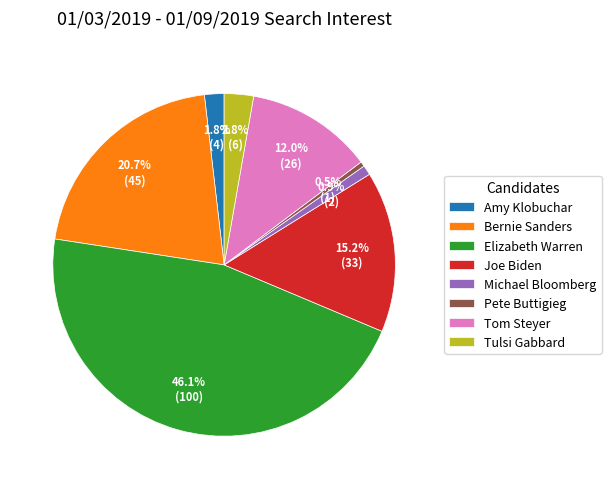

Which category has the biggest portion of the pie?

Elizabeth Warren